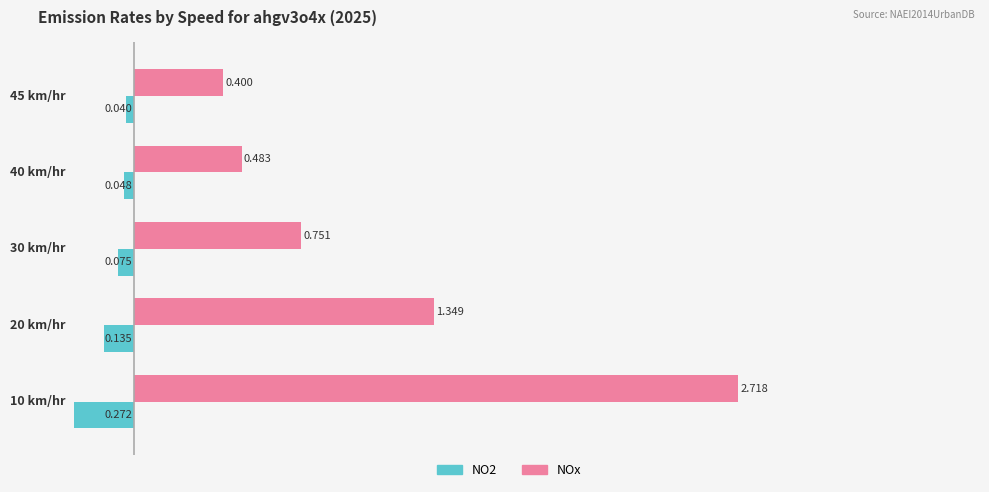

Which series has the widest spread of values?

NOx